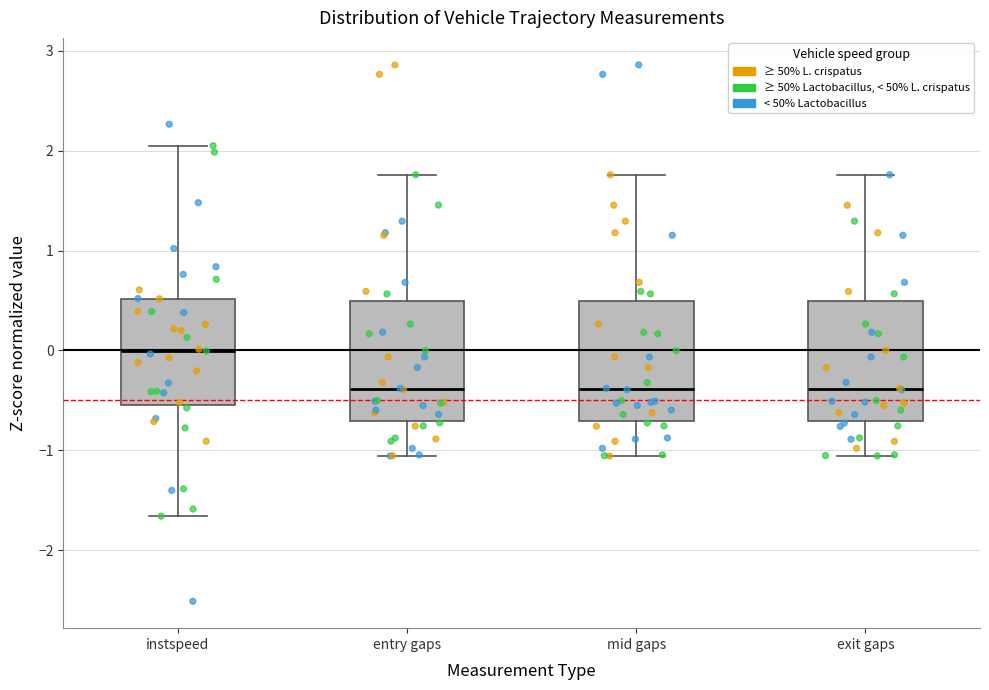

Reading left to right, read every box against the y-axis: the position of its median line, the range the box covers, and the ends of its whiskers. The values are not printed on the chart, so give them approximately, as read against the axis.

instspeed: median 0.0, box -0.5 to 0.5, whiskers -1.7 to 2.1
entry gaps: median -0.4, box -0.7 to 0.5, whiskers -1.1 to 1.8
mid gaps: median -0.4, box -0.7 to 0.5, whiskers -1.1 to 1.8
exit gaps: median -0.4, box -0.7 to 0.5, whiskers -1.1 to 1.8